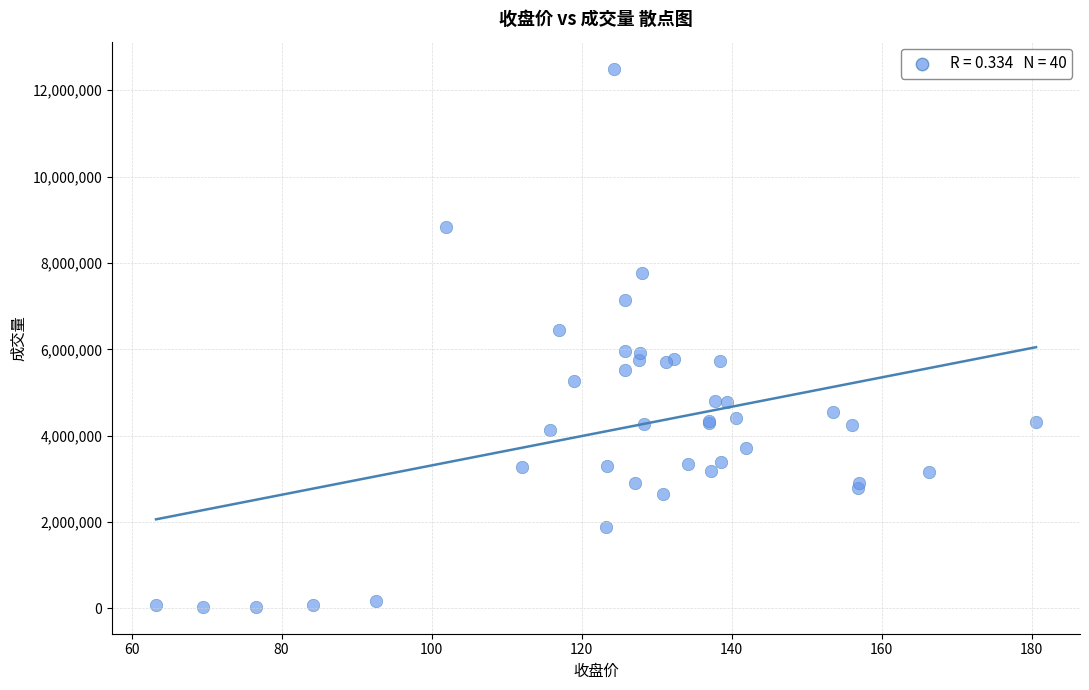

What Y value in the scatter plot is closest to 6269909?

6438048